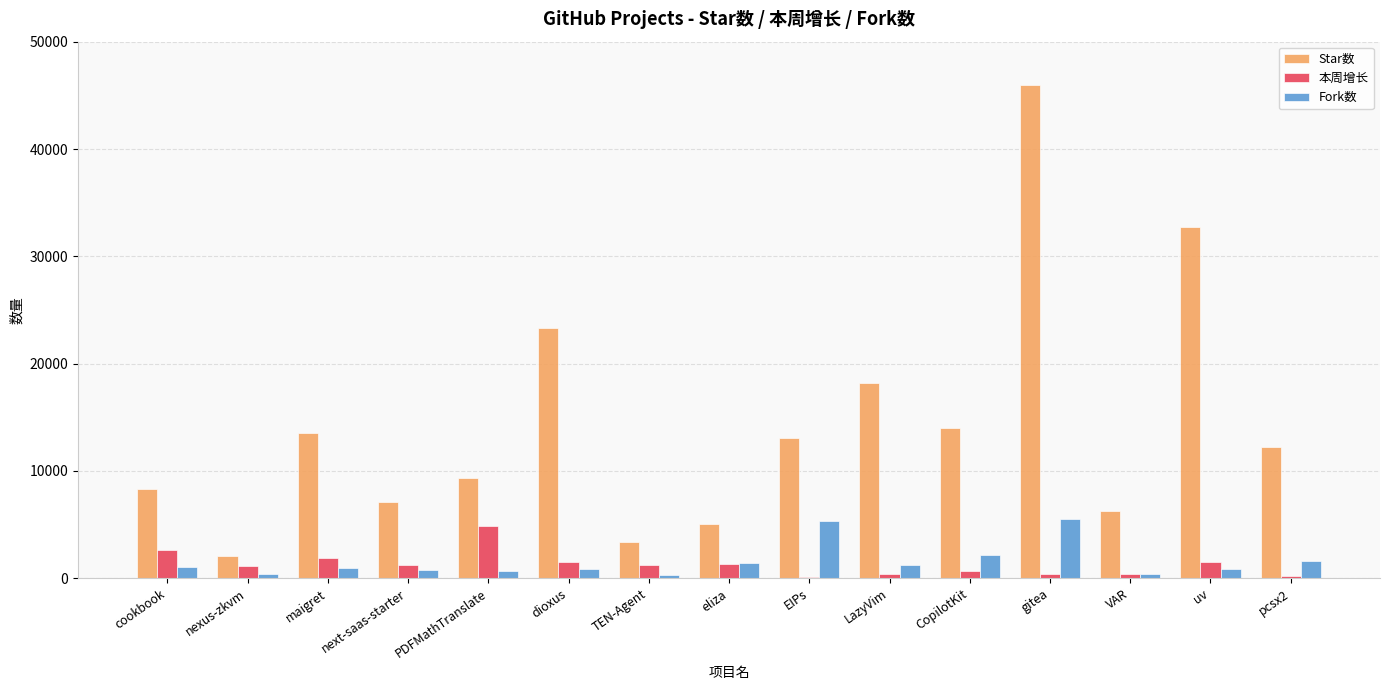

True or false: 本周增长 has a value of 1470 at dioxus.

True